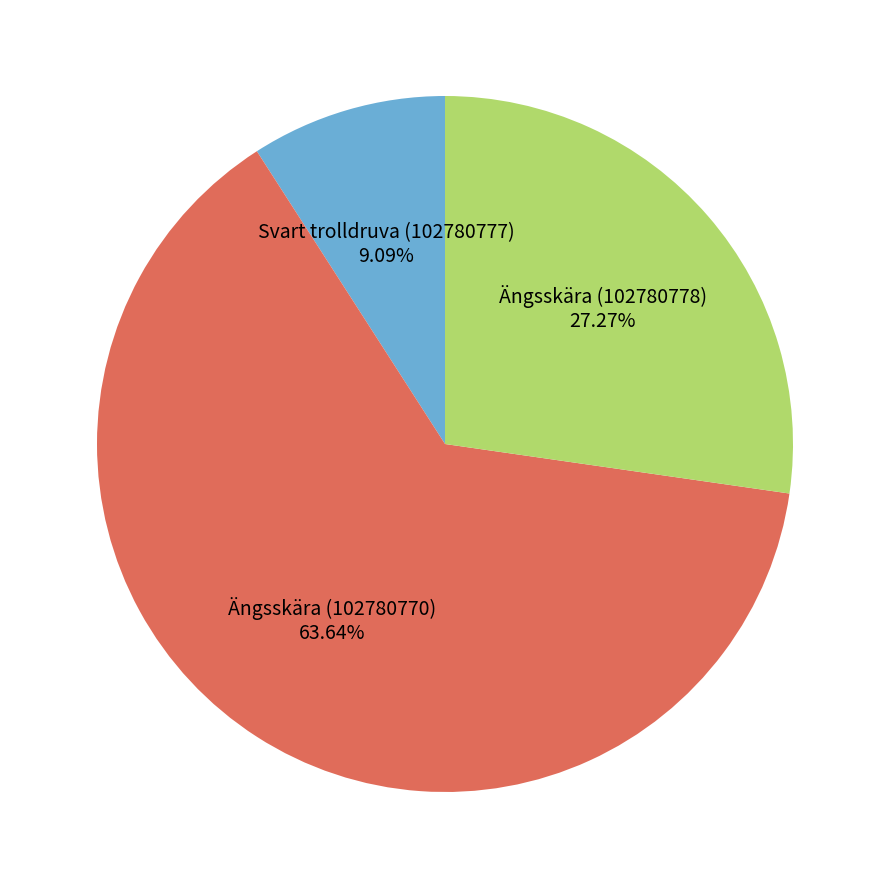

What is the ratio of the value at Ängsskära (102780770) to the value at Svart trolldruva (102780777)?

7.0